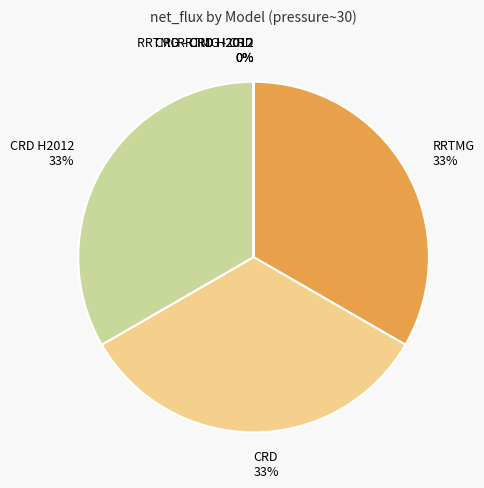

To the nearest percent, what percentage of the pie is CRD?

33%